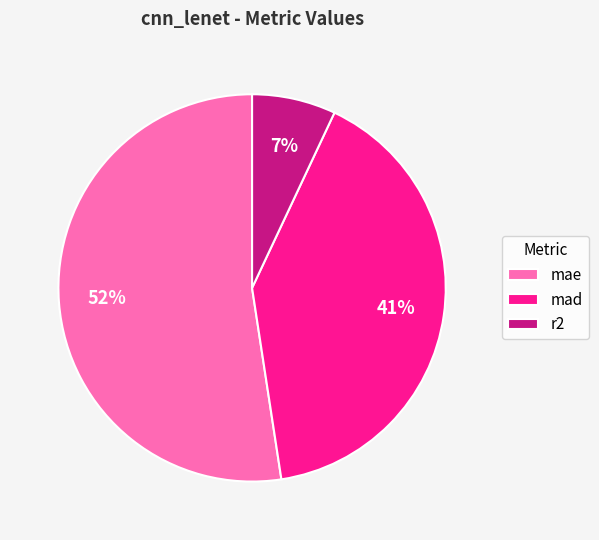

Does any single category account for the majority?

Yes